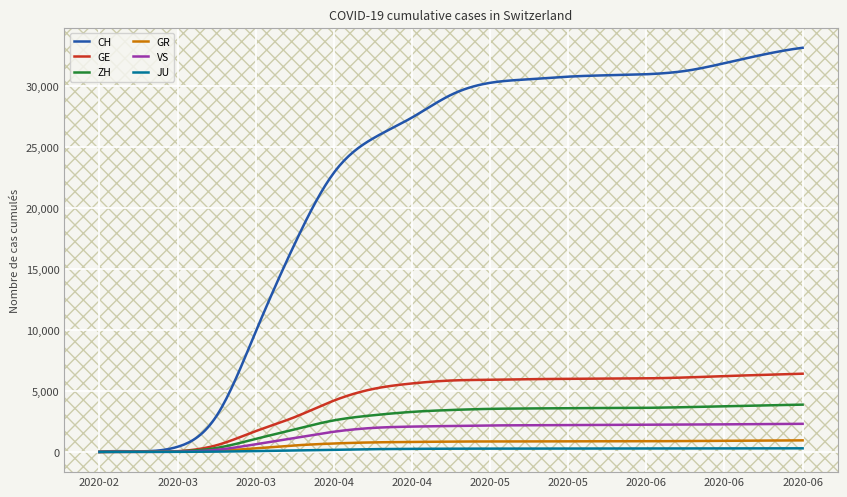

Which series has the largest range (max minus min)?

CH